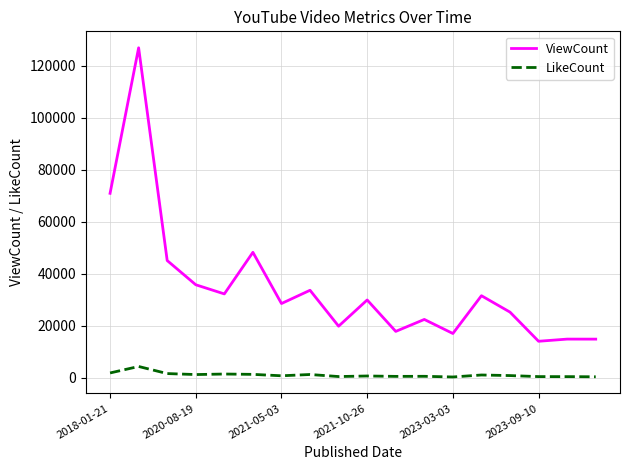

How many lines are shown in the chart?

2